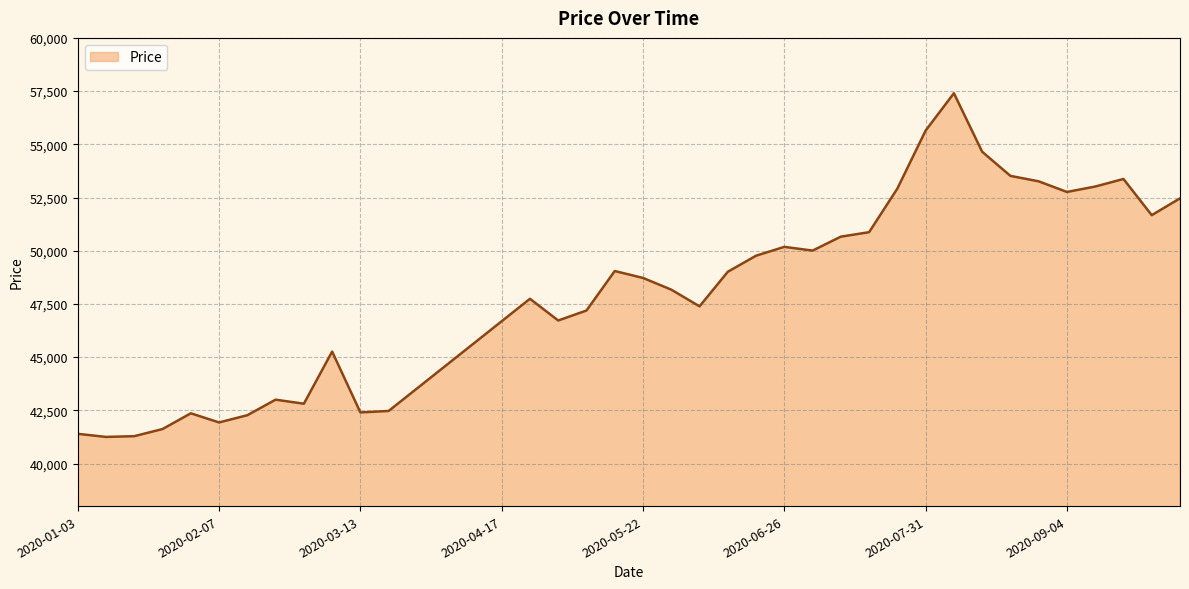

How many lines are shown in the chart?

1